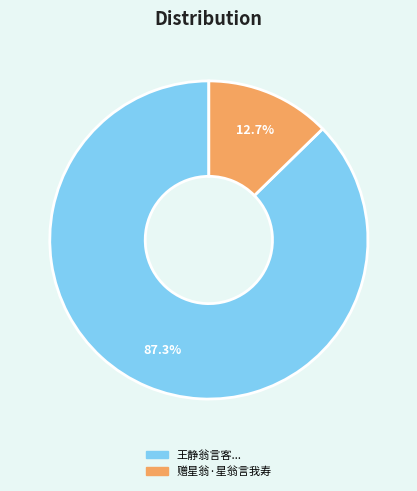

Between 赠星翁·星翁言我寿 and 王静翁言客..., which is larger?

王静翁言客...